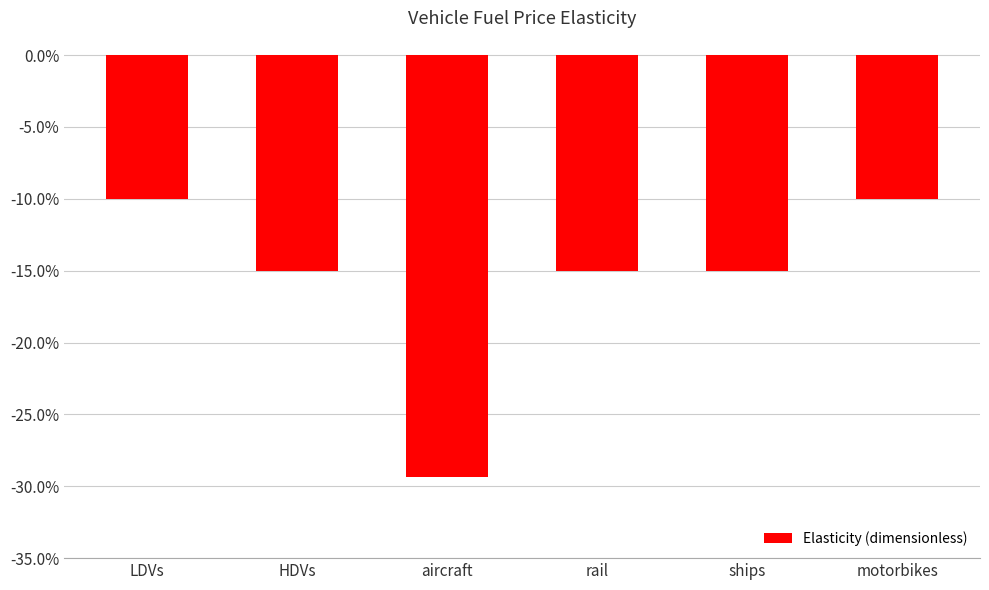

What is the label of the 2nd bar from the left?

HDVs